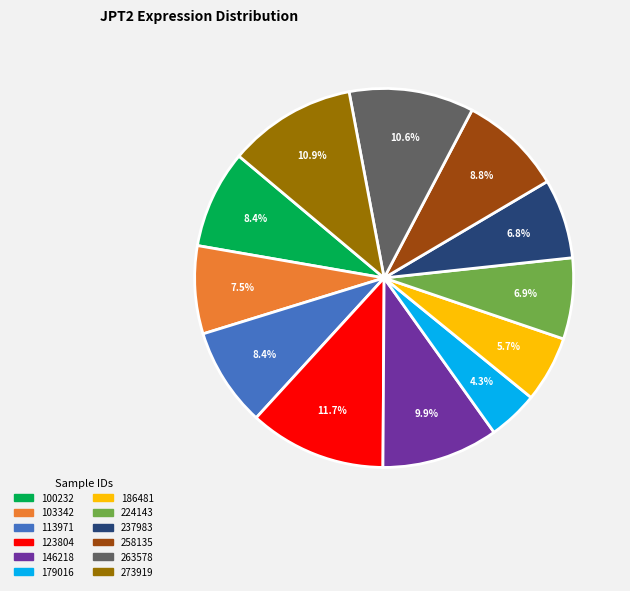

Is there any slice that represents more than half of the pie?

No